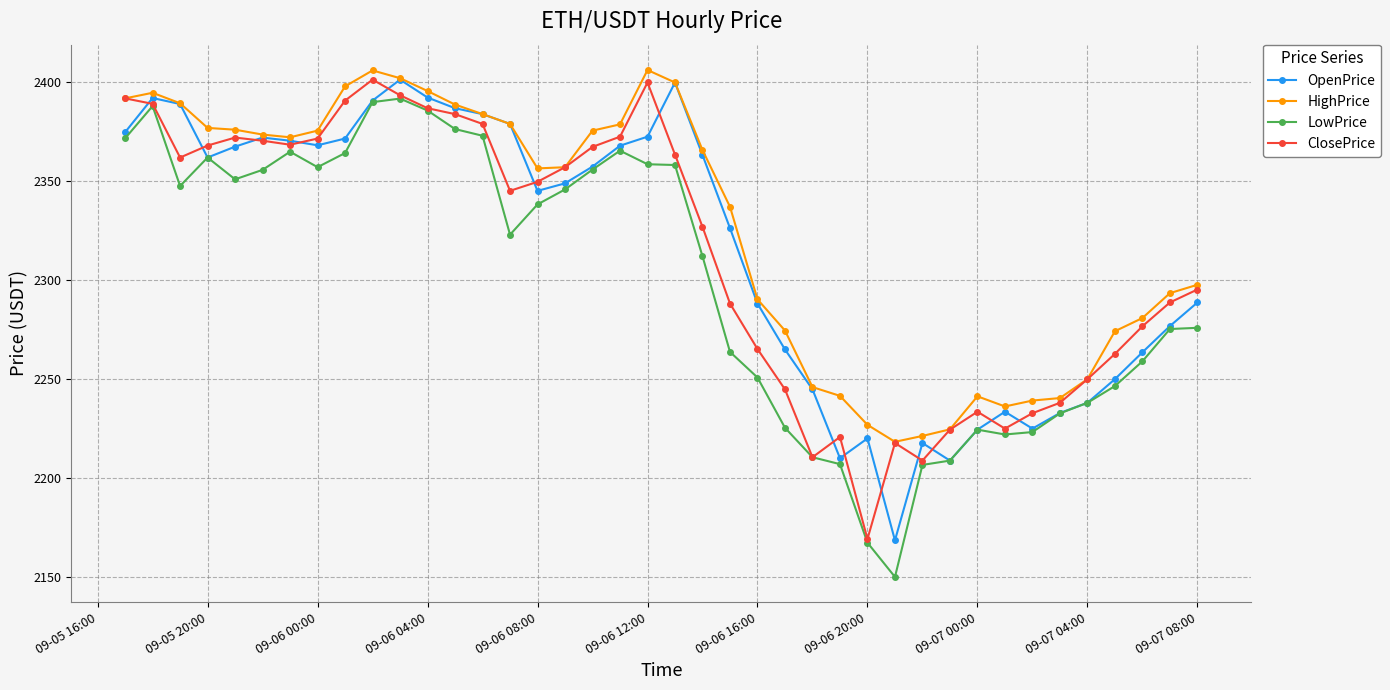

What is the difference between the maximum and minimum values in the HighPrice series?

187.9